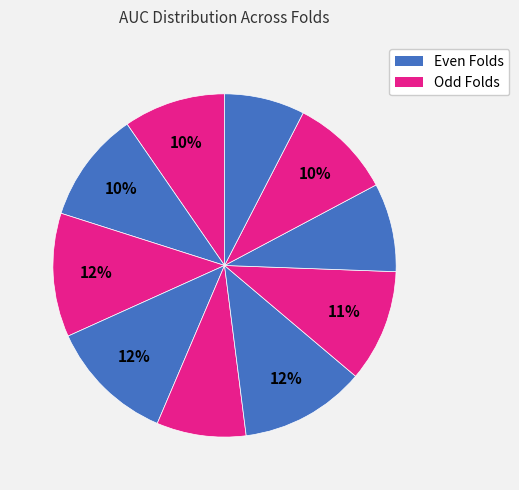

Which slice is the largest?

Fold 4